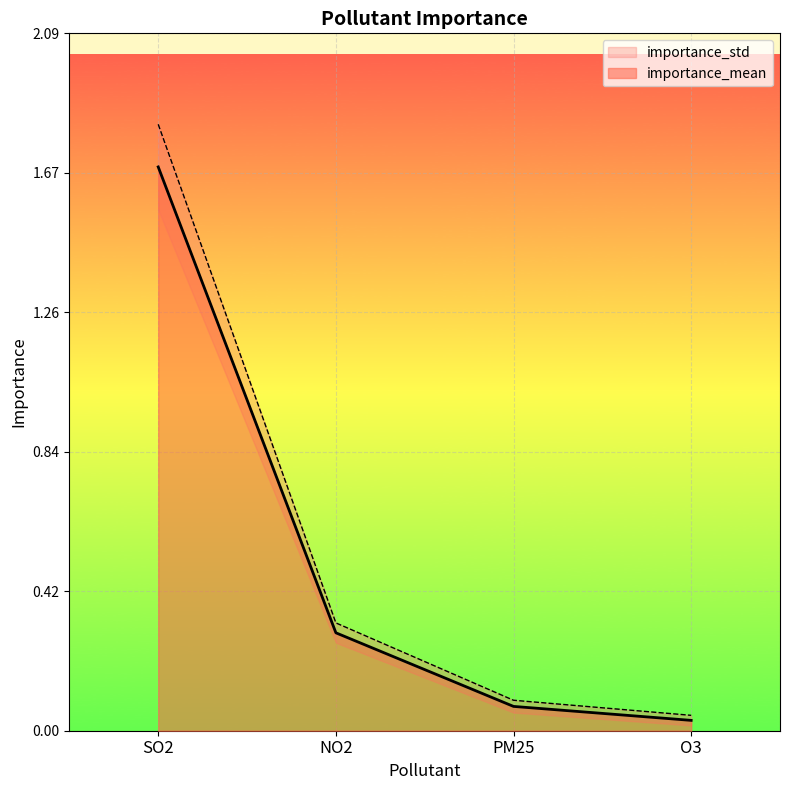

True or false: importance_std has more than 1 points higher than both neighbors.

False